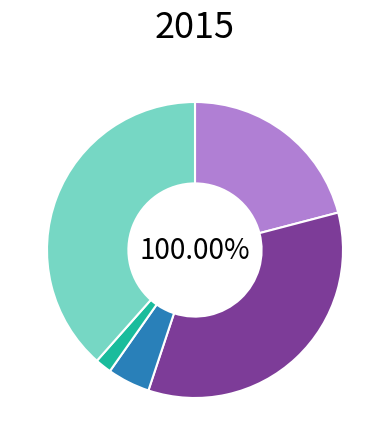

To the nearest percent, what percentage of the pie is Criminal Sexual Assault?

5%